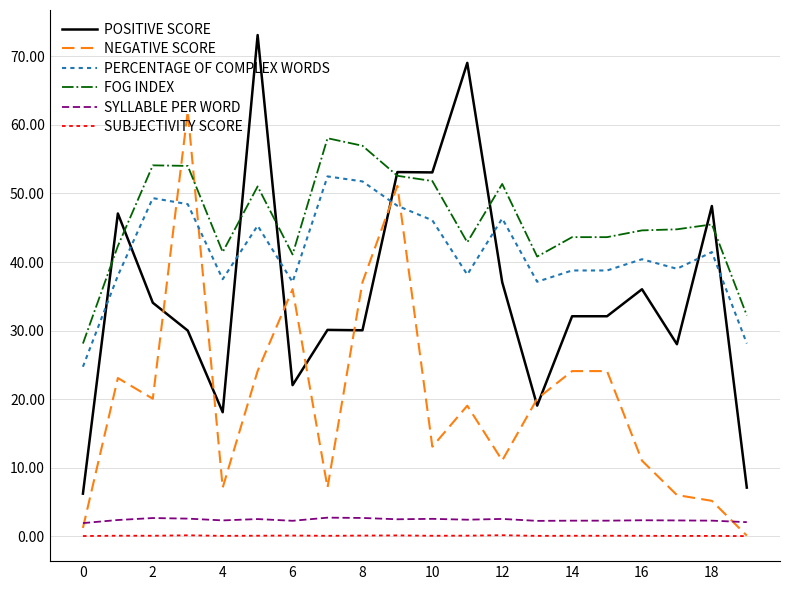

Which series has the largest total across all categories?

FOG INDEX